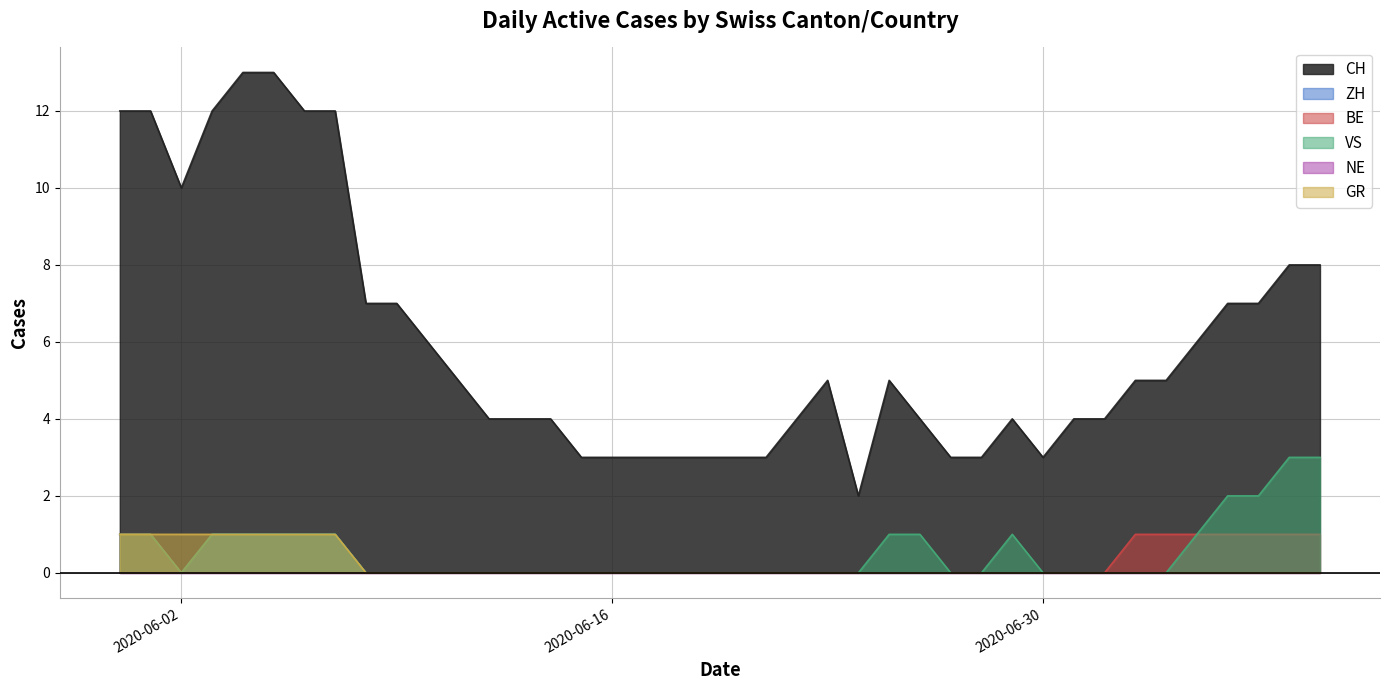

At which label is BE closest to 0?

2020-06-02